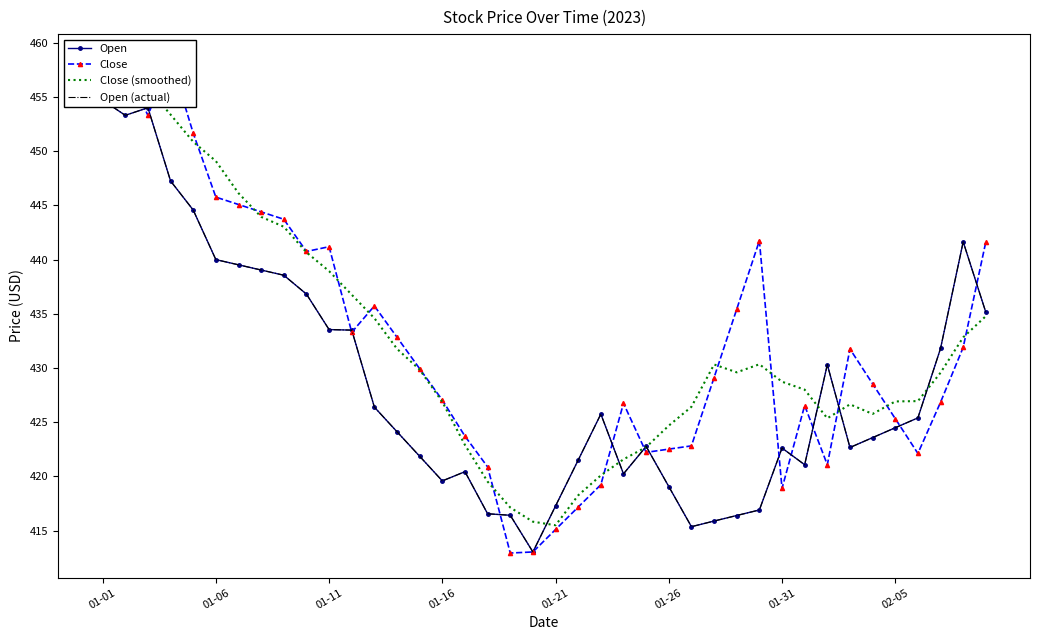

At which category is the sum across all series the highest?

01-01